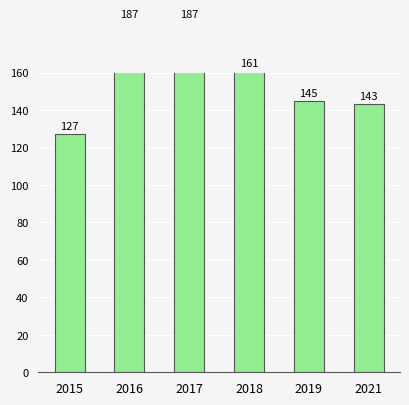

Which category has the lowest value across all series?

2015